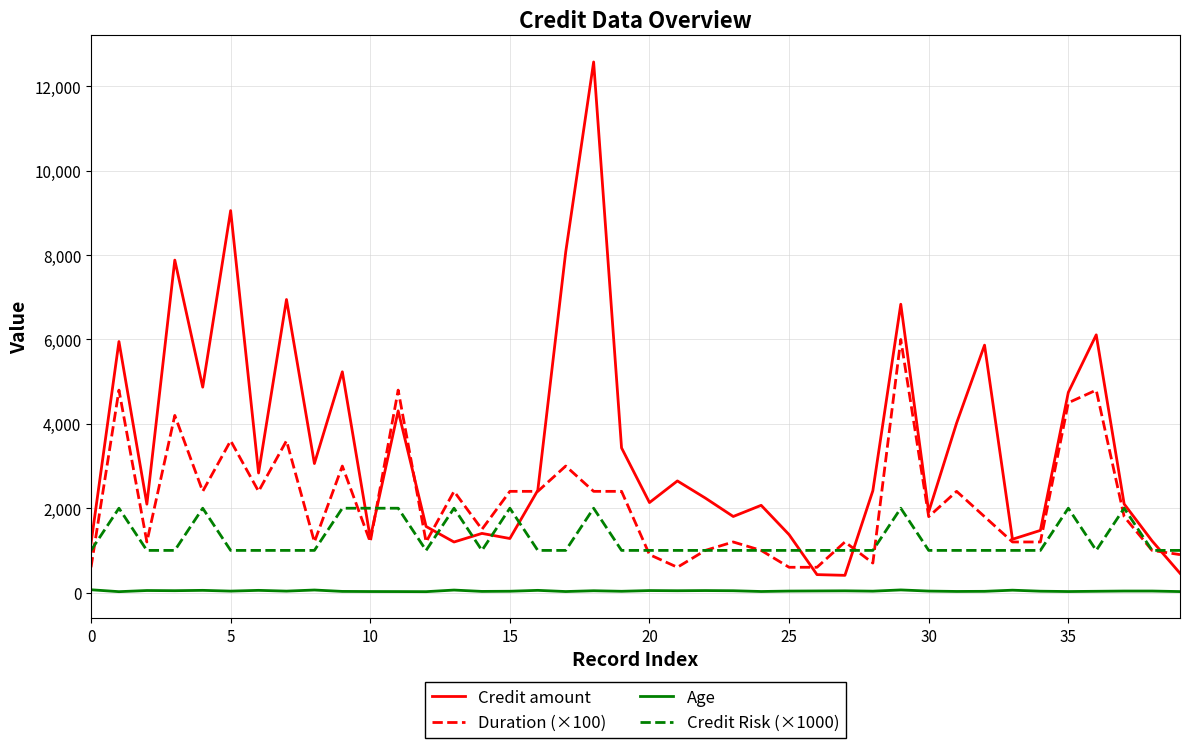

What is the maximum value shown in the chart?

12579